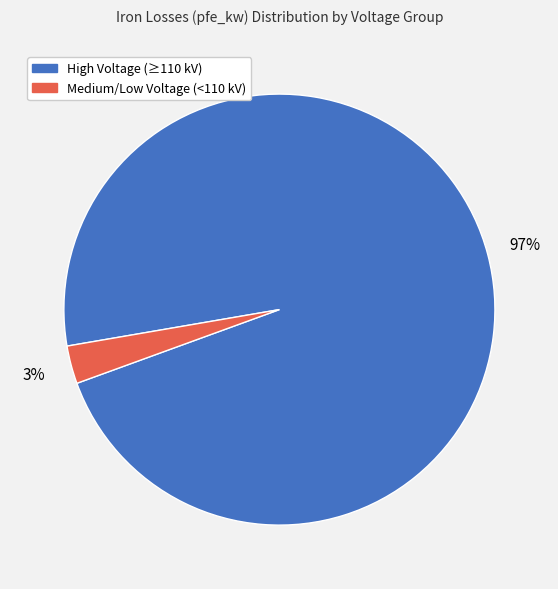

To the nearest percent, what percentage of the pie is High Voltage (≥110 kV)?

97%